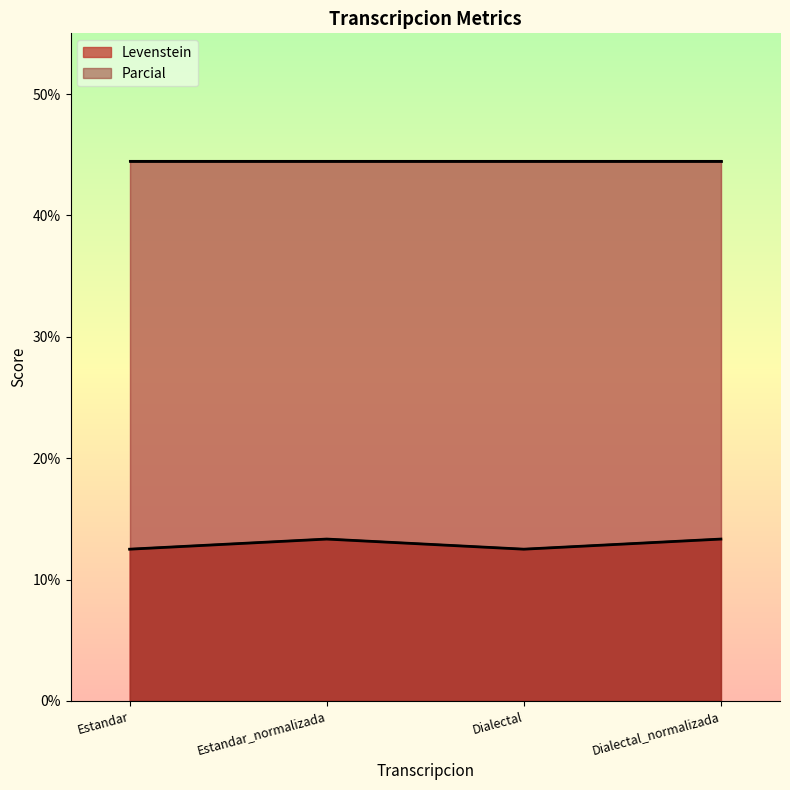

True or false: the data has more than 2 interior local peaks.

False